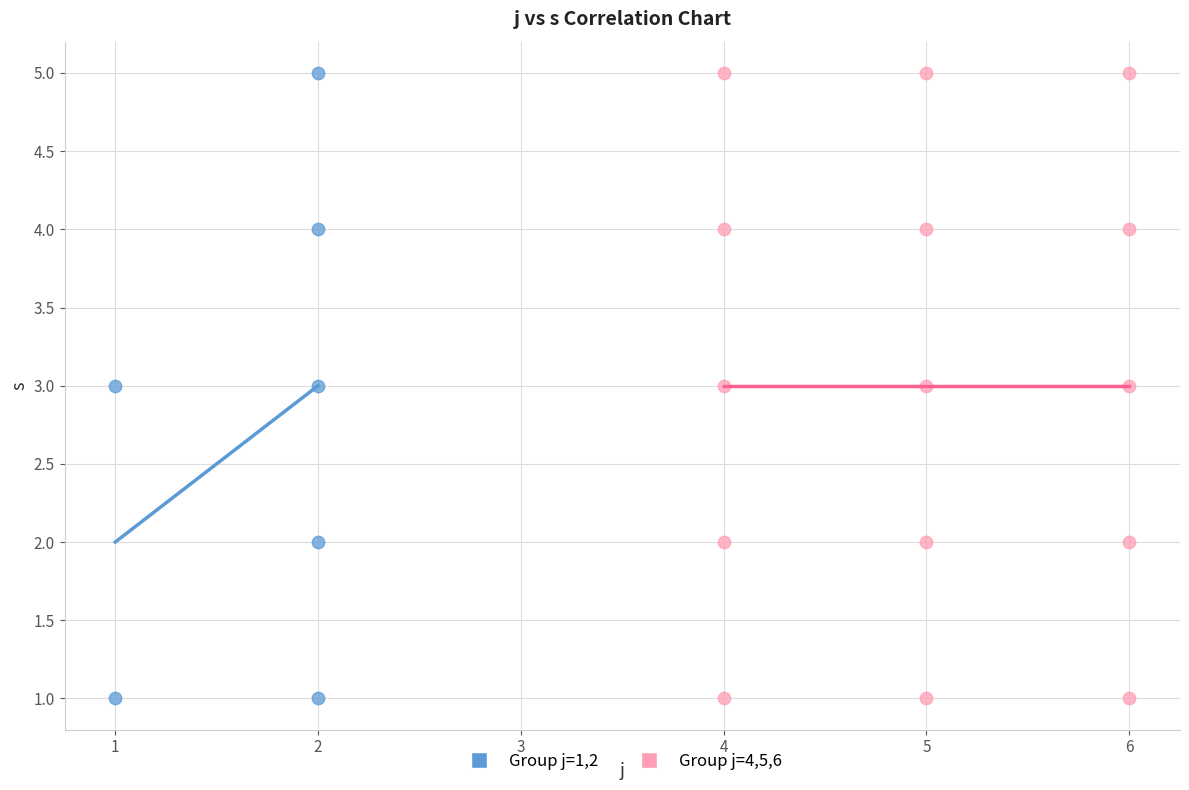

What are all the series names shown in the legend?

Group j=1,2, Group j=4,5,6